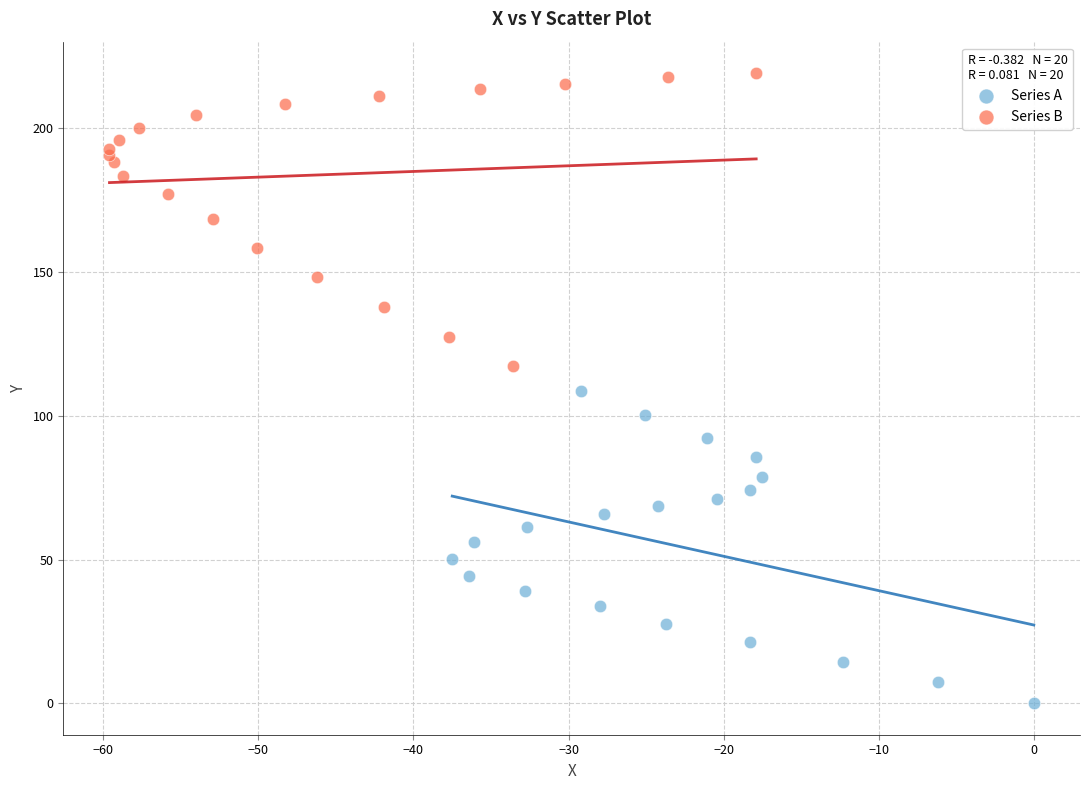

Which series reaches the minimum Y coordinate?

Series A